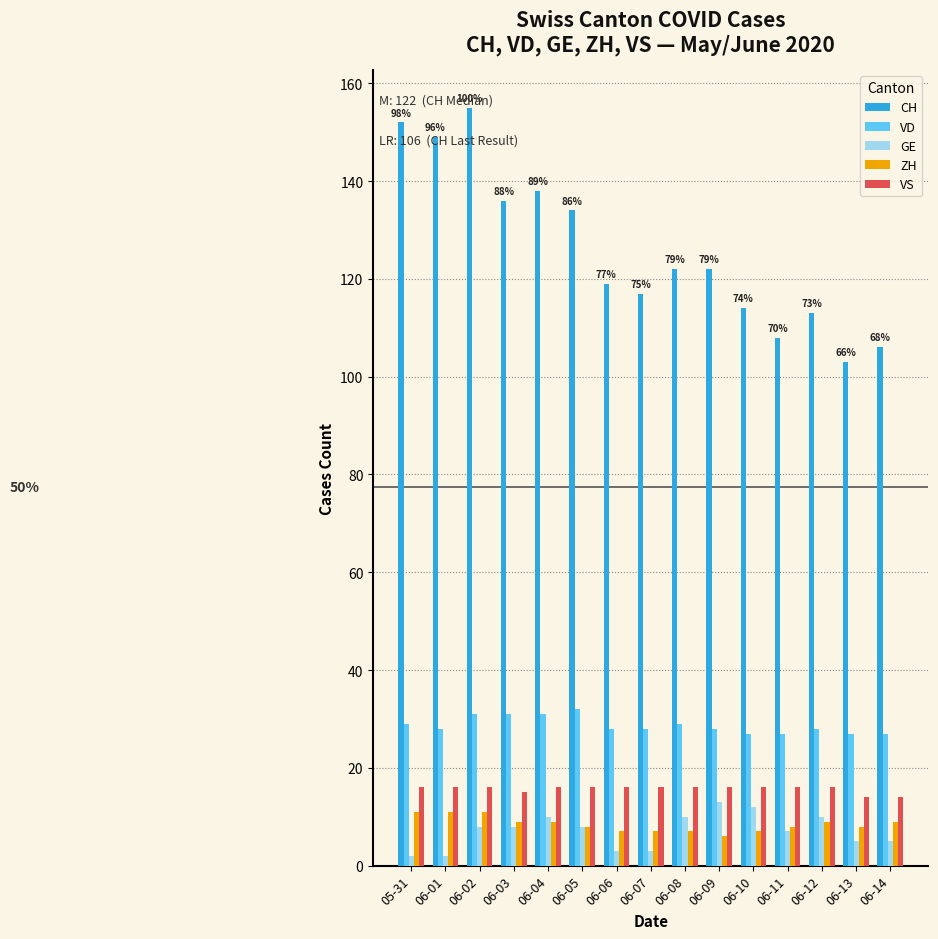

At which category does the chart reach its peak across all series?

06-02